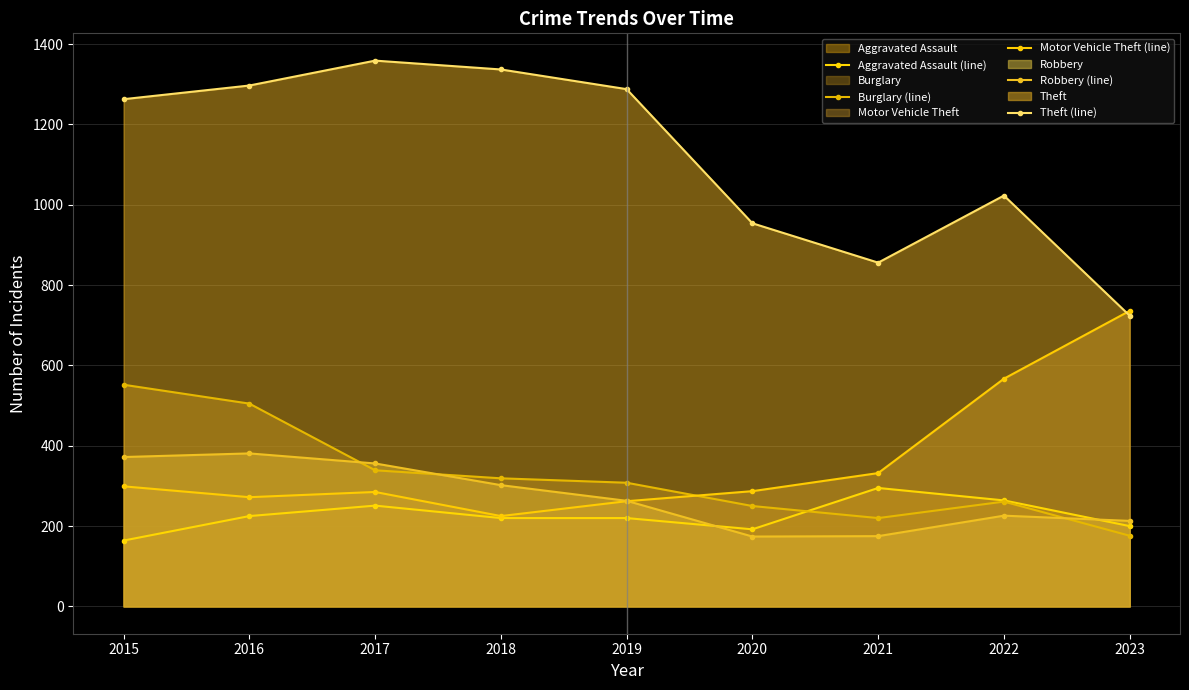

The Burglary (line) series shows 115 at 2023. True or false?

False